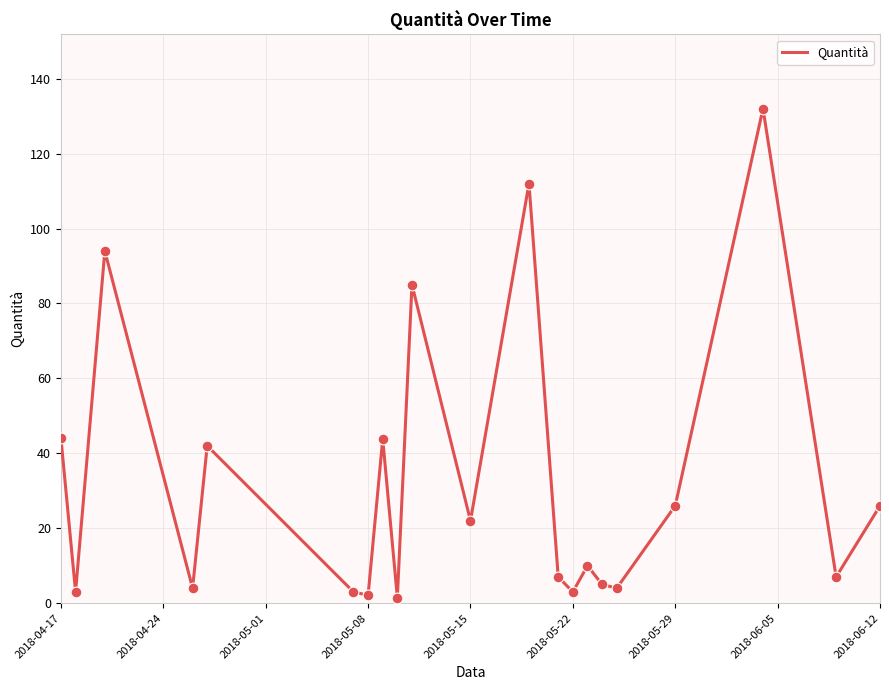

What is the difference between the maximum and minimum values?

130.5